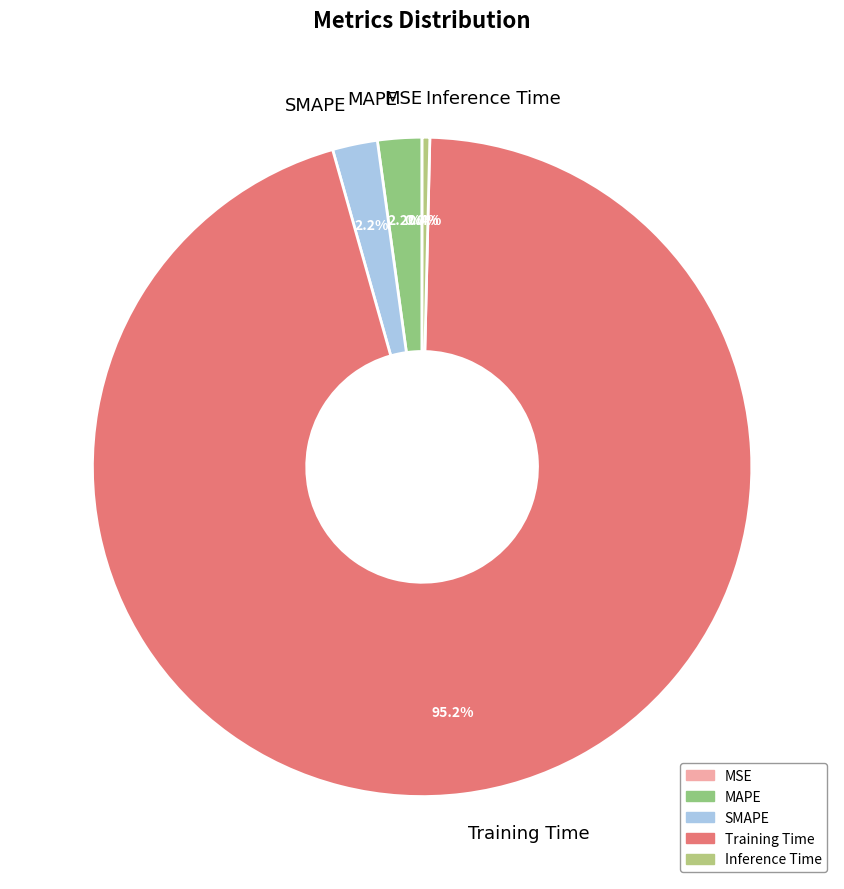

The Training Time slice represents 95% of the pie. True or false?

True